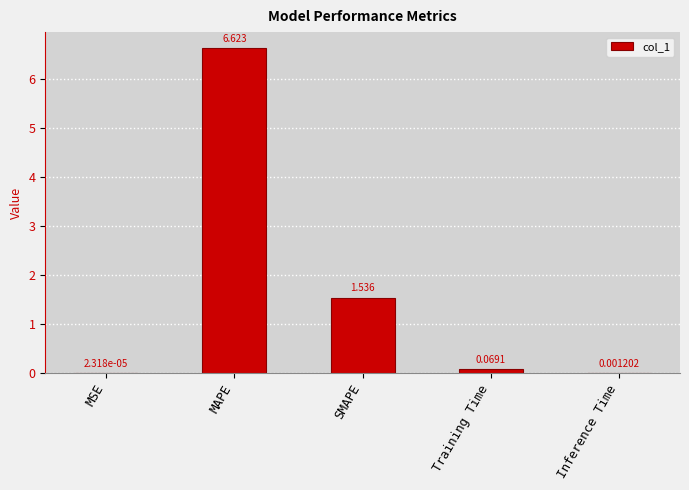

What is the change in value from MSE to Training Time?

+0.1